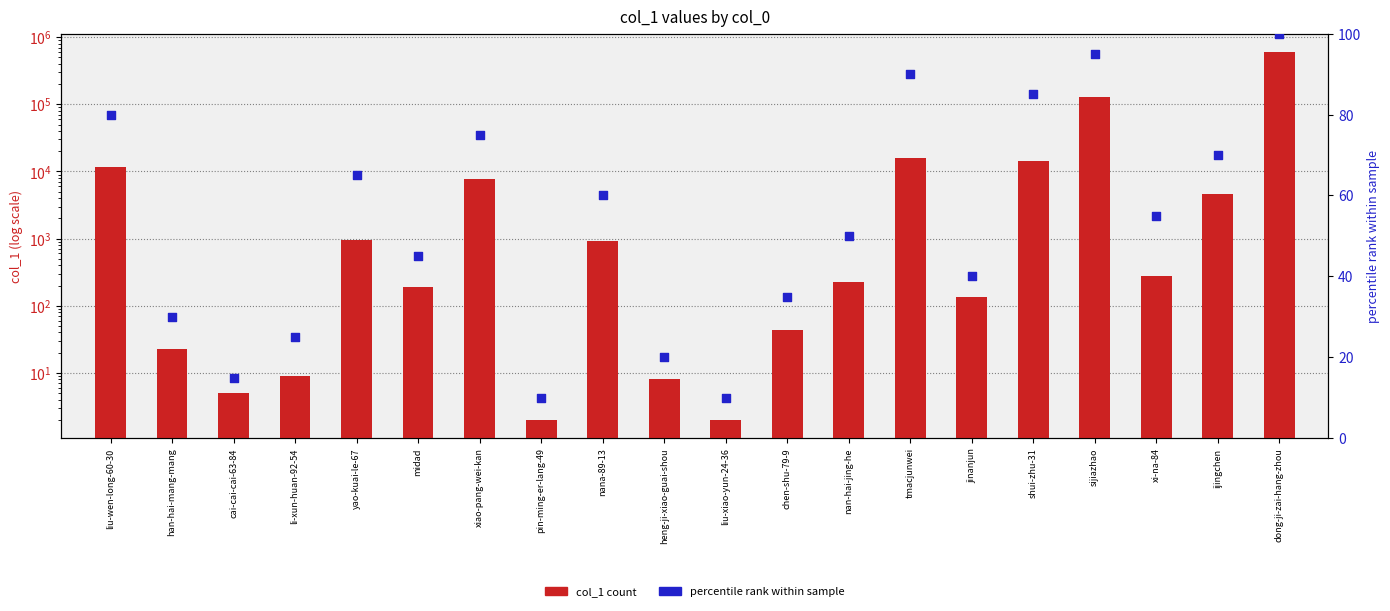

Which series has the largest total across all categories?

col_1 count